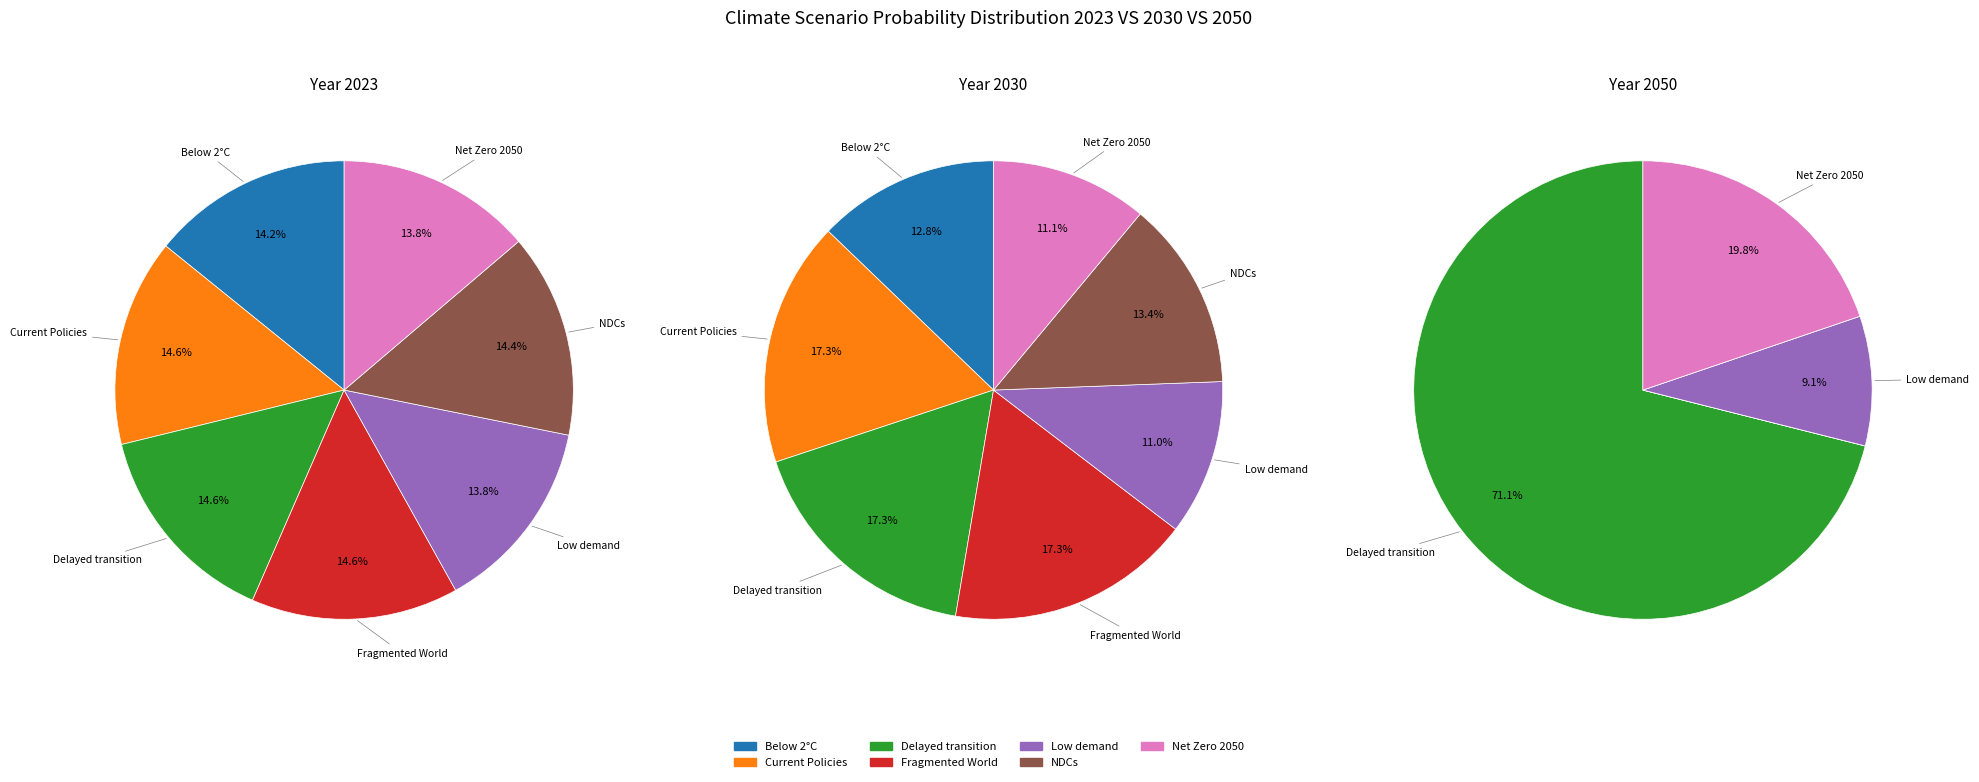

Which slice is the largest?

Delayed transition